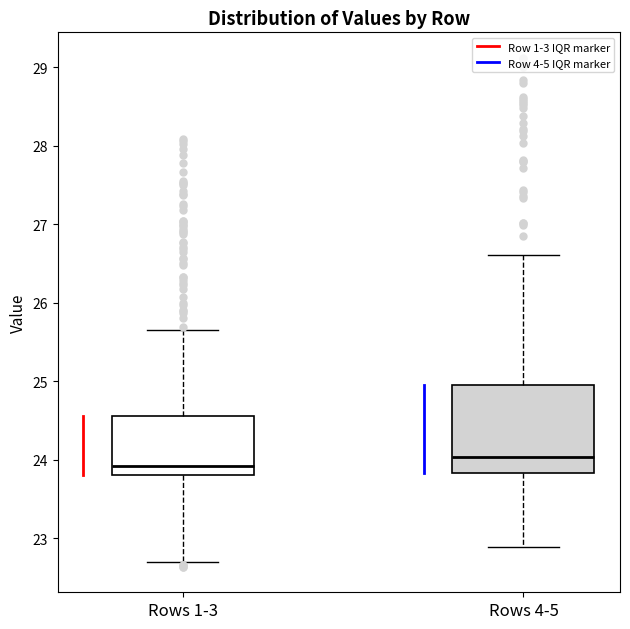

Which box is the tallest, from its lower edge to its upper edge?

Rows 4-5